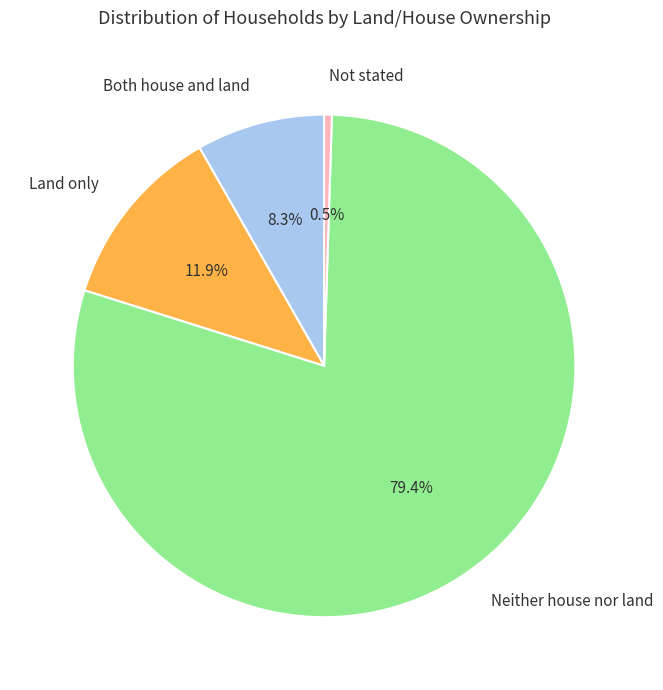

Combined, do Not stated and Neither house nor land account for over 50%?

Yes